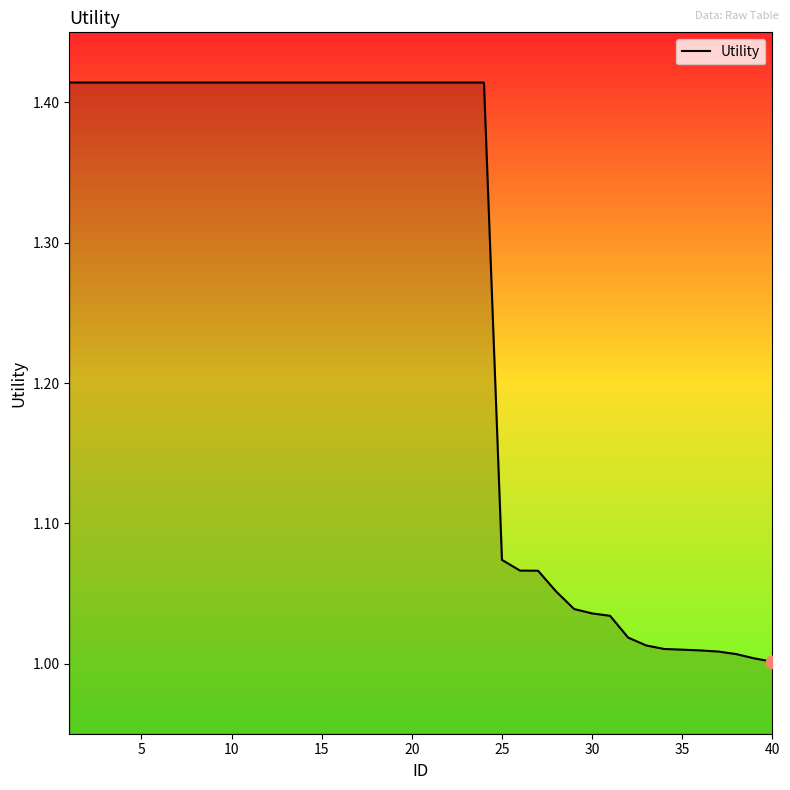

What is the difference between the maximum and minimum values?

0.4